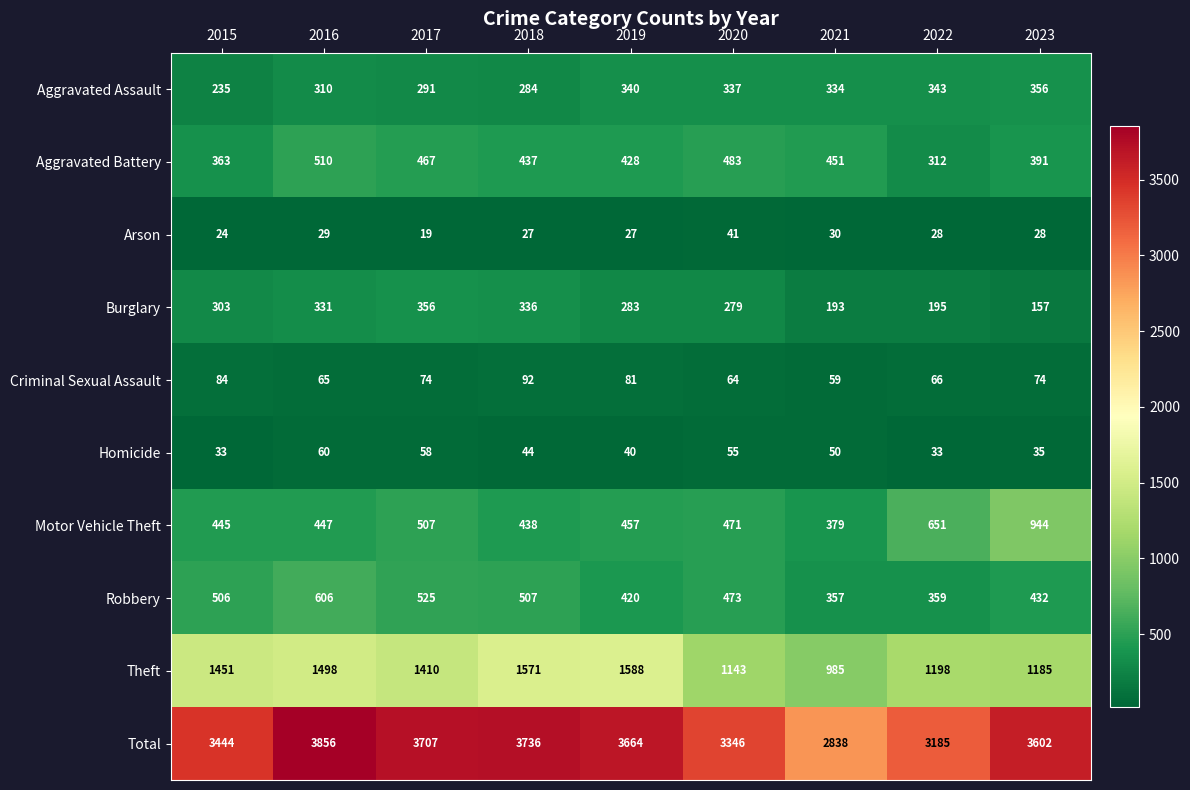

Where is Arson nearest to the value 30?

2021